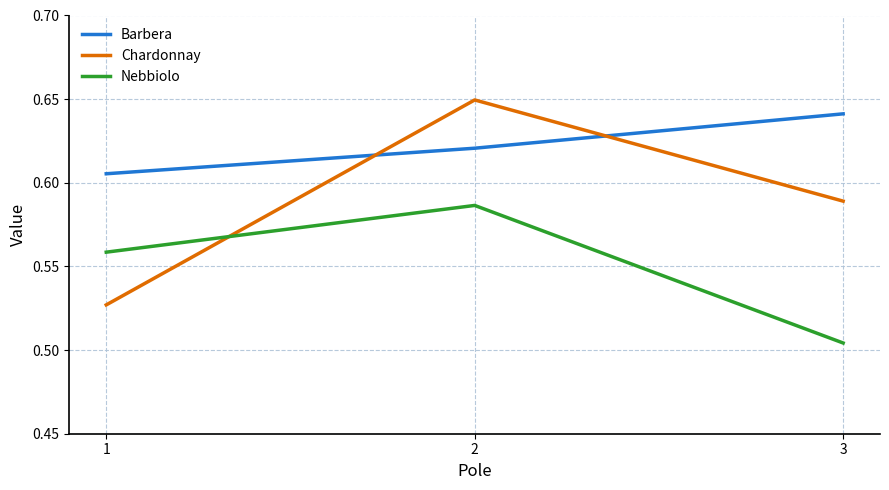

What is the sum of all Nebbiolo values?

1.6